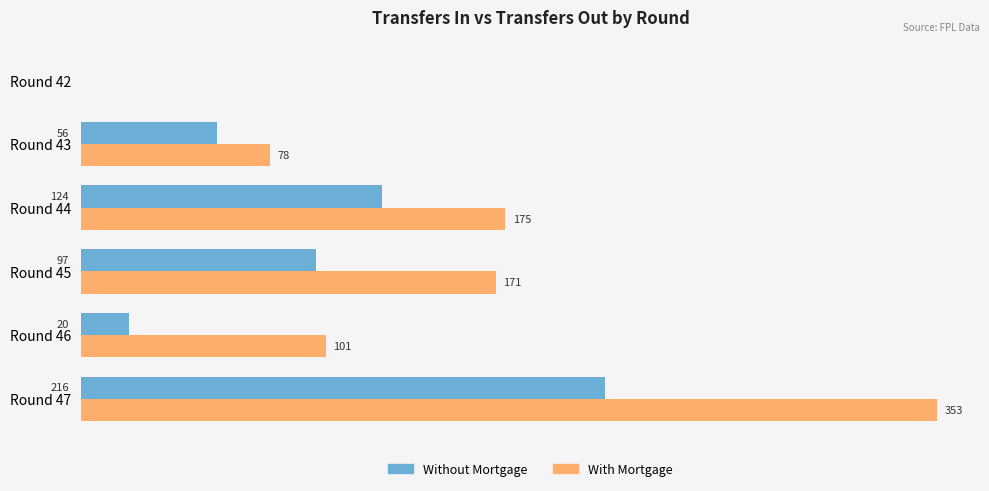

Where is With Mortgage nearest to the value 176?

Round 44